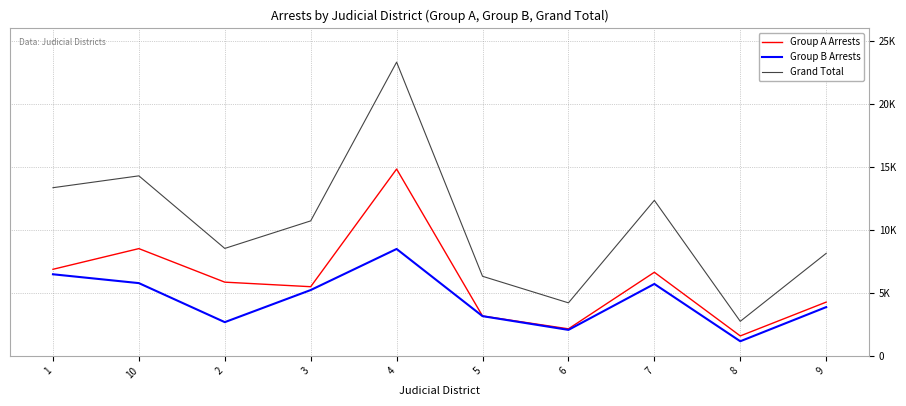

At which category does the chart reach its peak across all series?

4